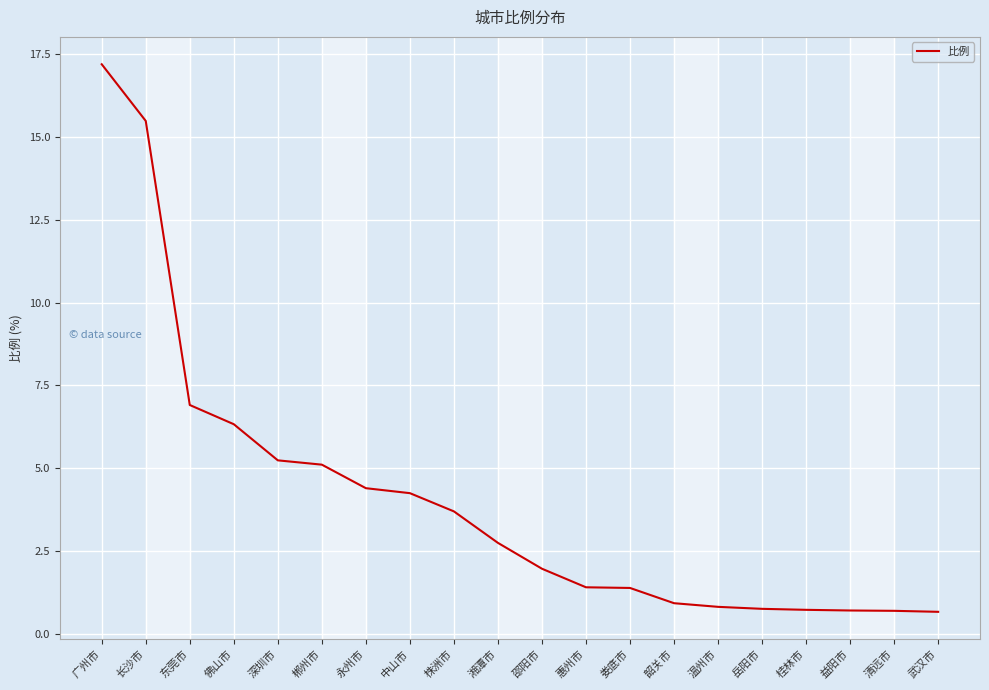

What position from the left is 株洲市?

9